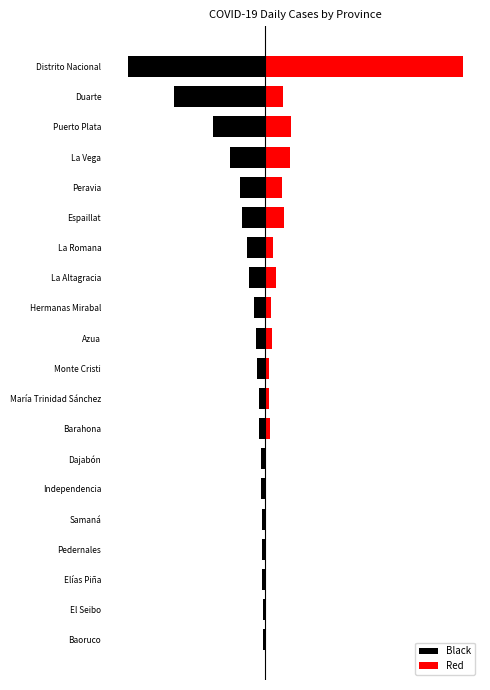

How many values in the Black series exceed -7?

9